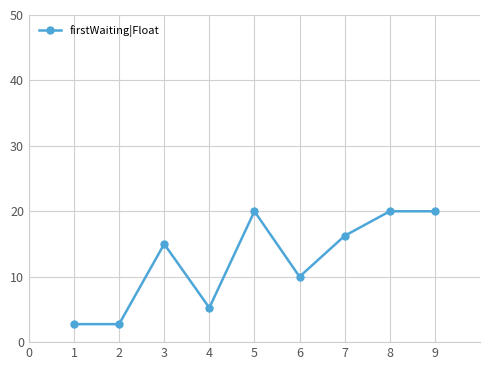

What is the difference between the values at 8 and 3?

5.0